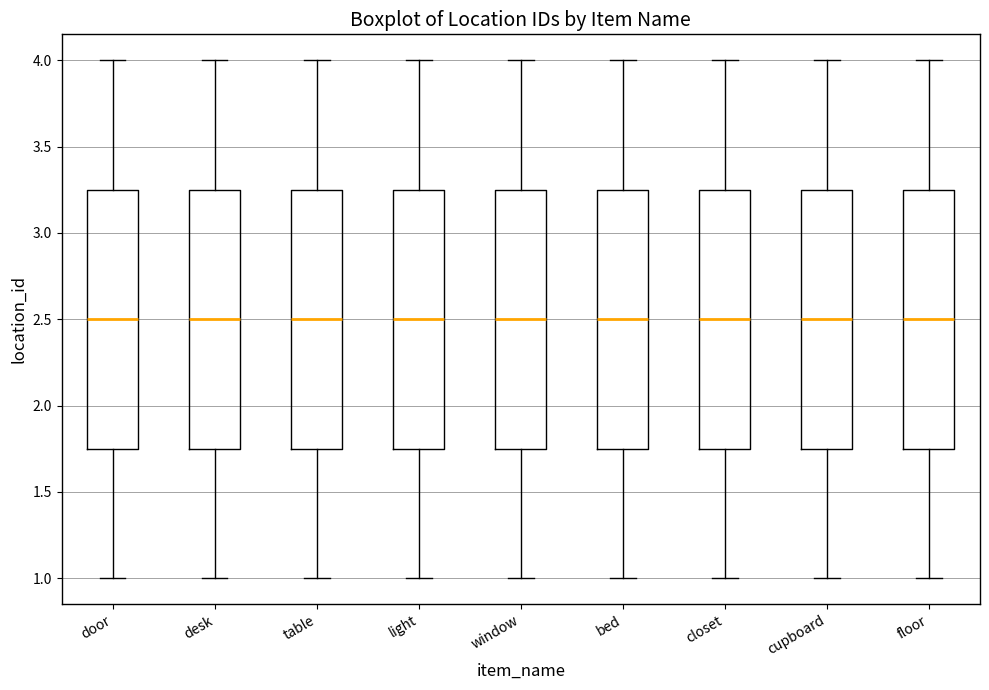

Where does the upper whisker of the box for closet end on the y-axis? The values are not printed on the chart, so give them approximately, as read against the axis.

4.00